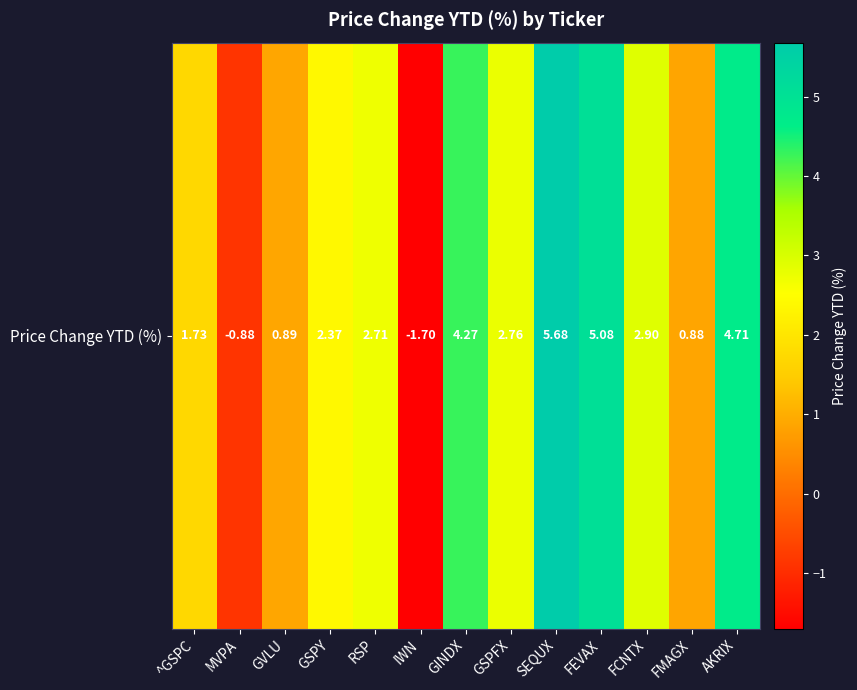

Reading right to left, list all the values displayed in this chart.

4.7	0.9	2.9	5.1	5.7	2.8	4.3	-1.7	2.7	2.4	0.9	-0.9	1.7